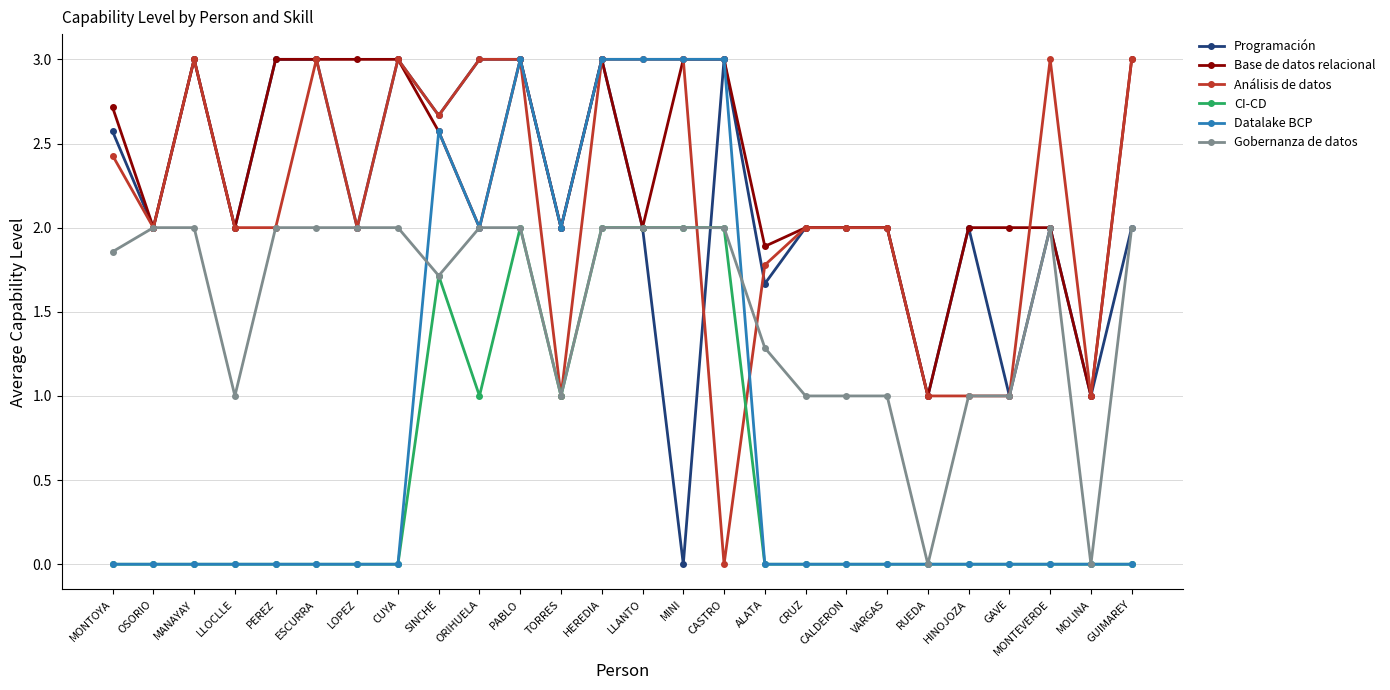

What is the value of the Gobernanza de datos point at the 18th from the left?

1.0